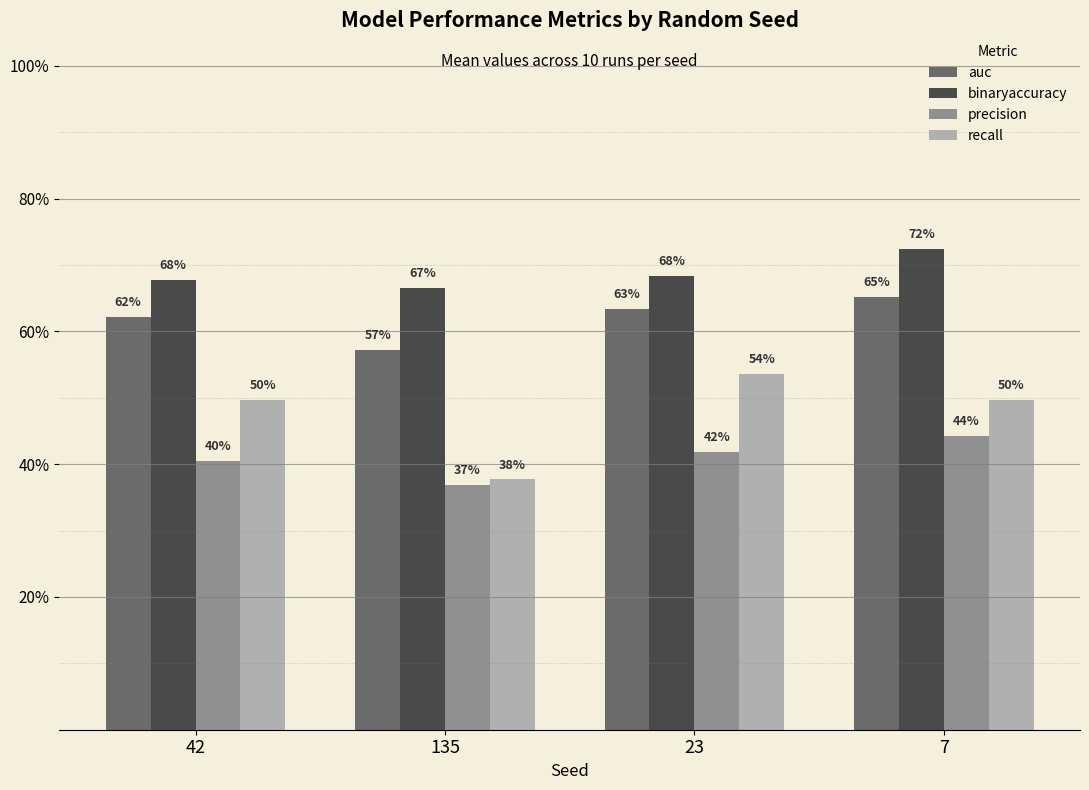

What are all the series names shown in the legend?

auc, binaryaccuracy, precision, recall